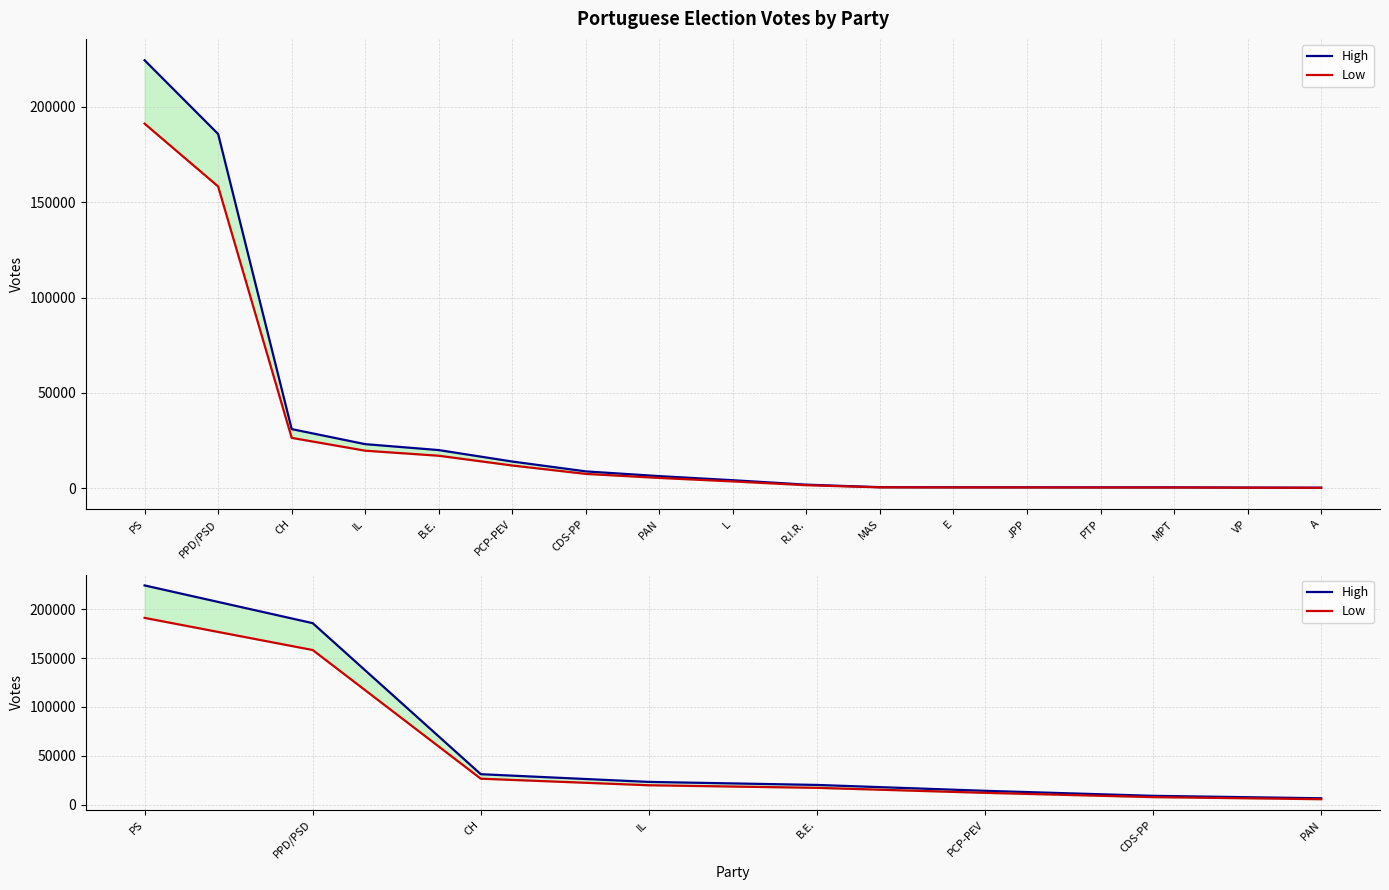

The value of Low at PPD/PSD is 231874.8. True or false?

False